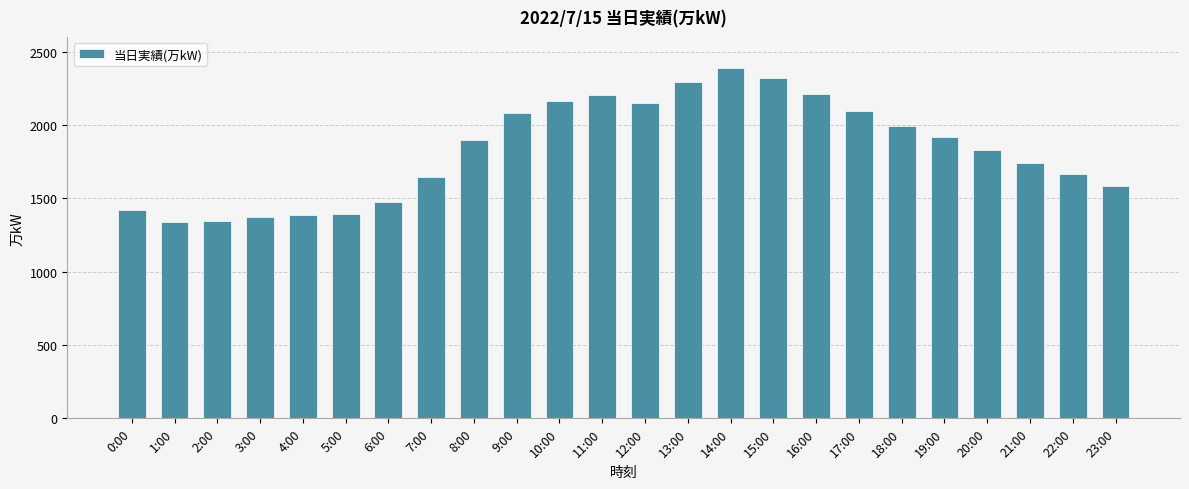

What is the average value?

1829